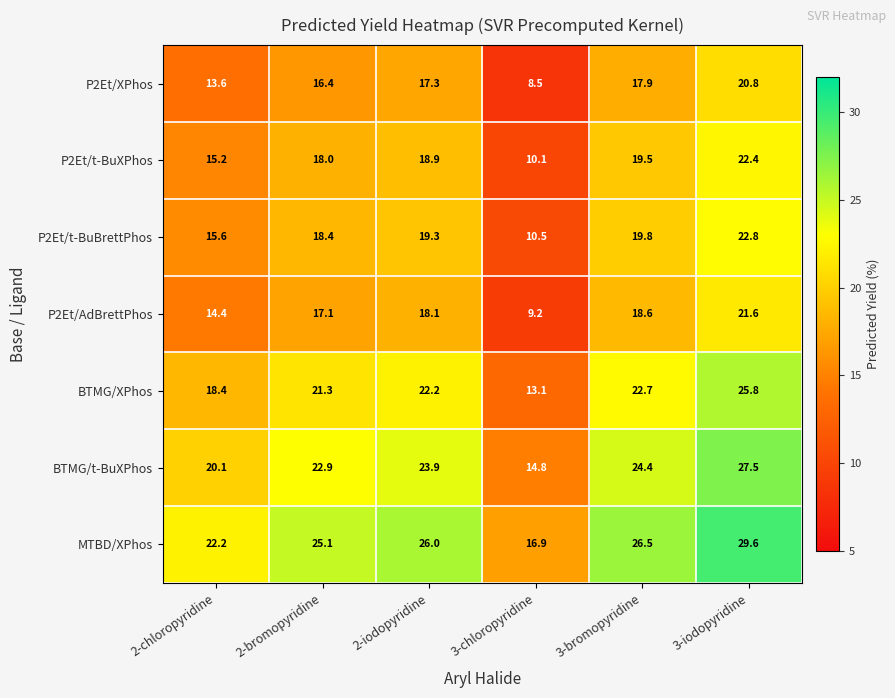

Is the value of P2Et/t-BuXPhos at 2-iodopyridine greater than the value of BTMG/XPhos at 3-iodopyridine?

No